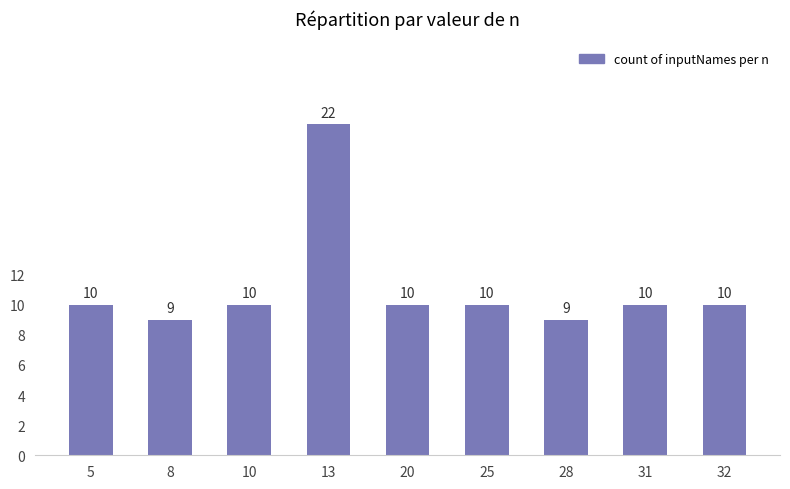

Approximately how many times larger is the value at 32 compared to 13?

0.5